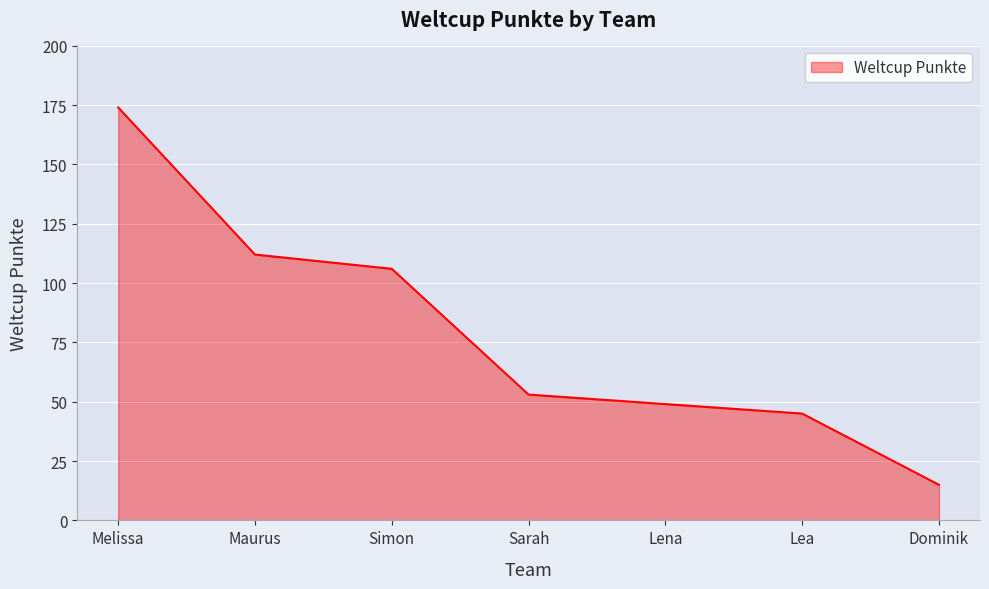

What position from the left is Maurus?

2